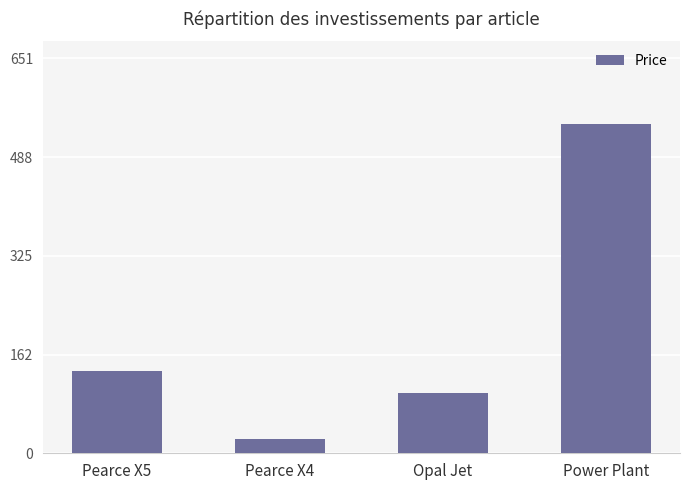

Approximately how many times larger is the value at Opal Jet compared to Power Plant?

0.2